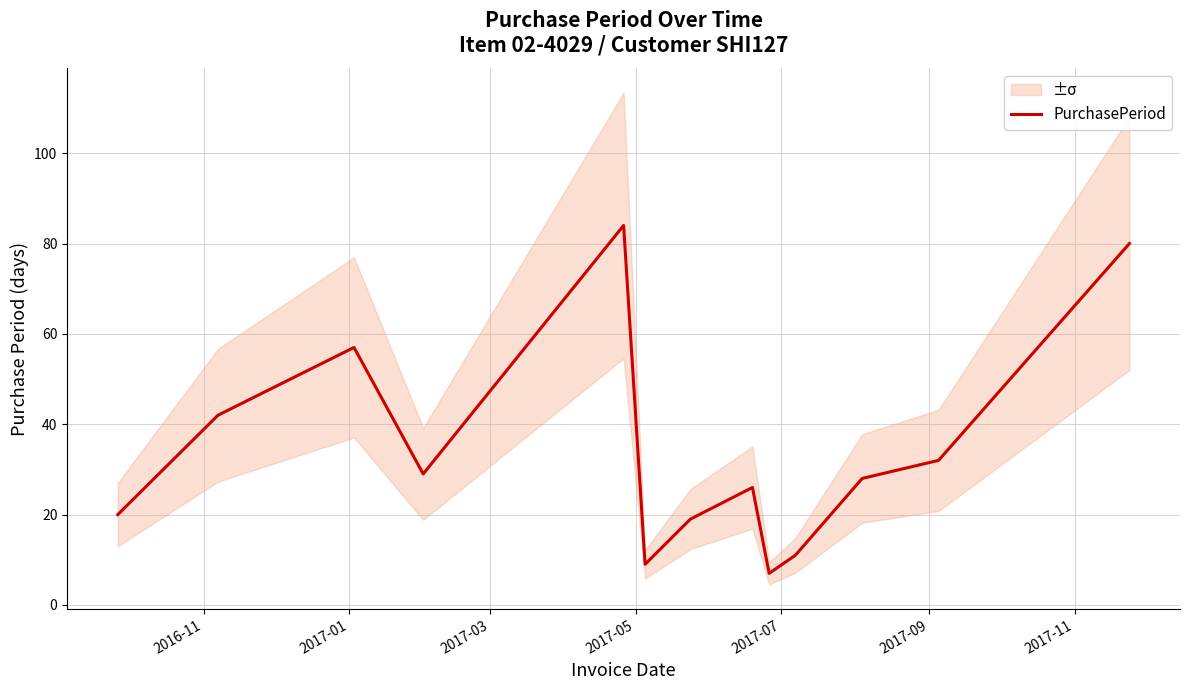

How many interior local valleys (lower than both neighbors) does the data have?

3